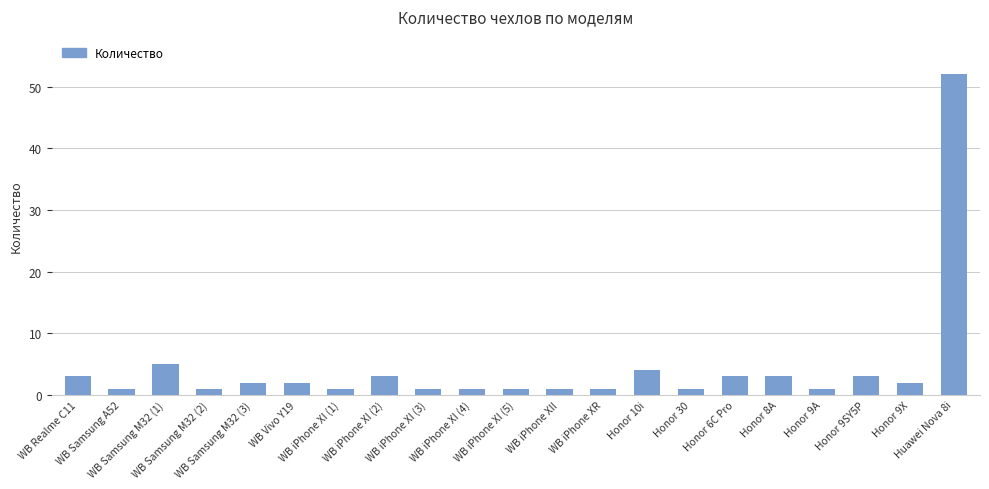

Which has a higher value, Huawei Nova 8i or Honor 6C Pro?

Huawei Nova 8i